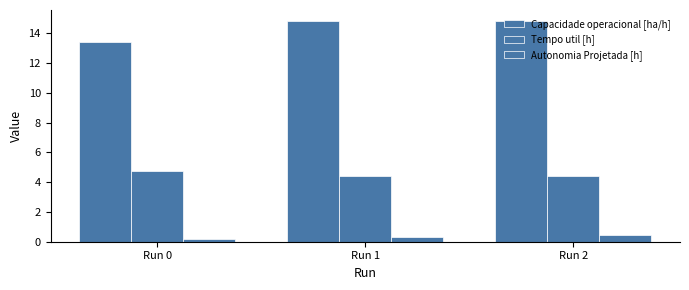

Which series has the widest spread of values?

Capacidade operacional [ha/h]